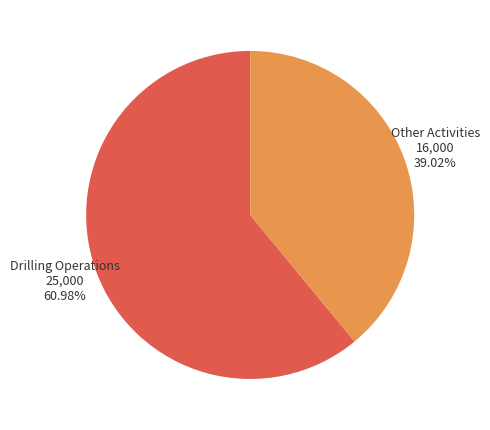

Does any single category account for the majority?

Yes